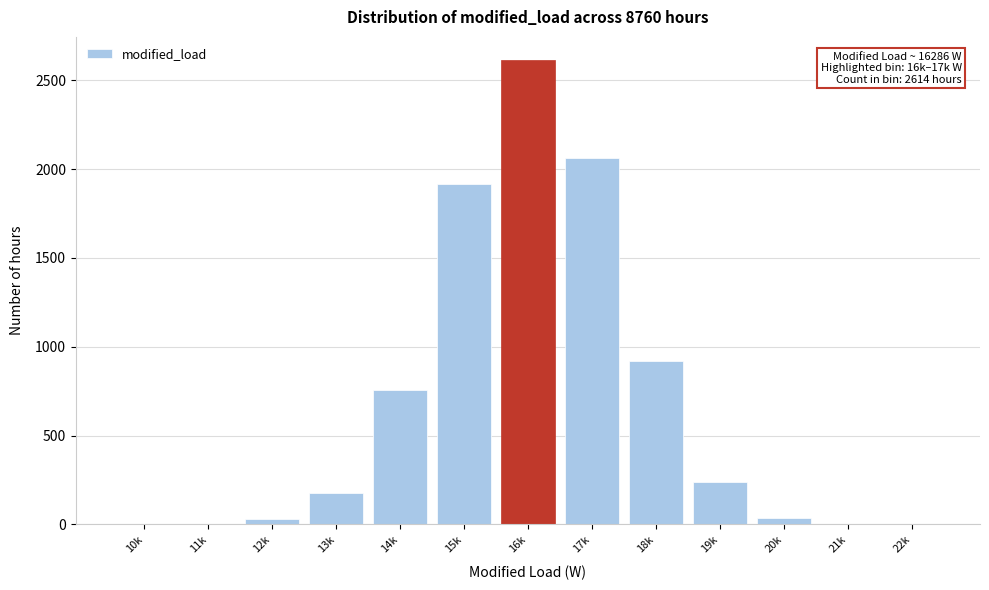

What is the change in value from 16k to 17k?

-549